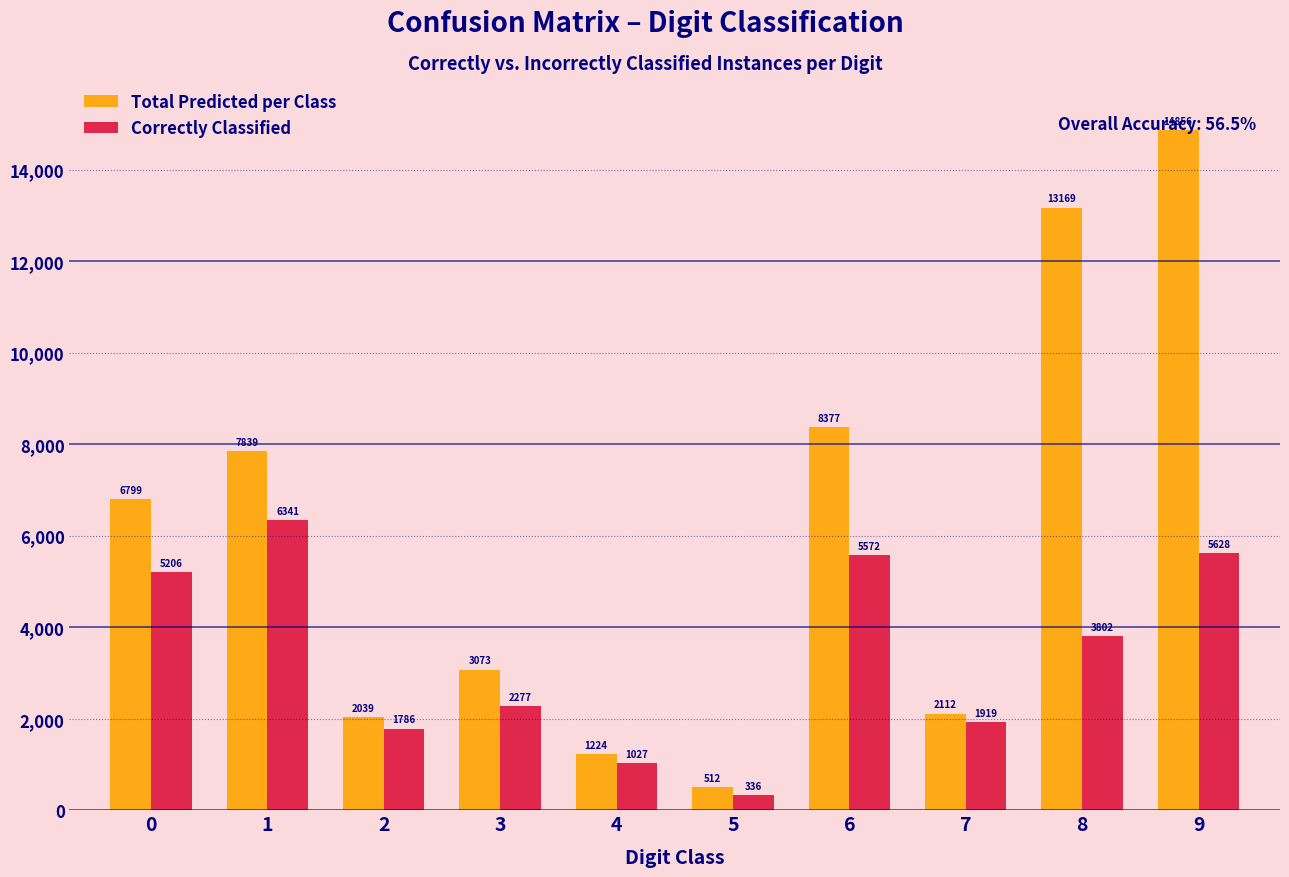

What is the maximum value for Correctly Classified?

6341